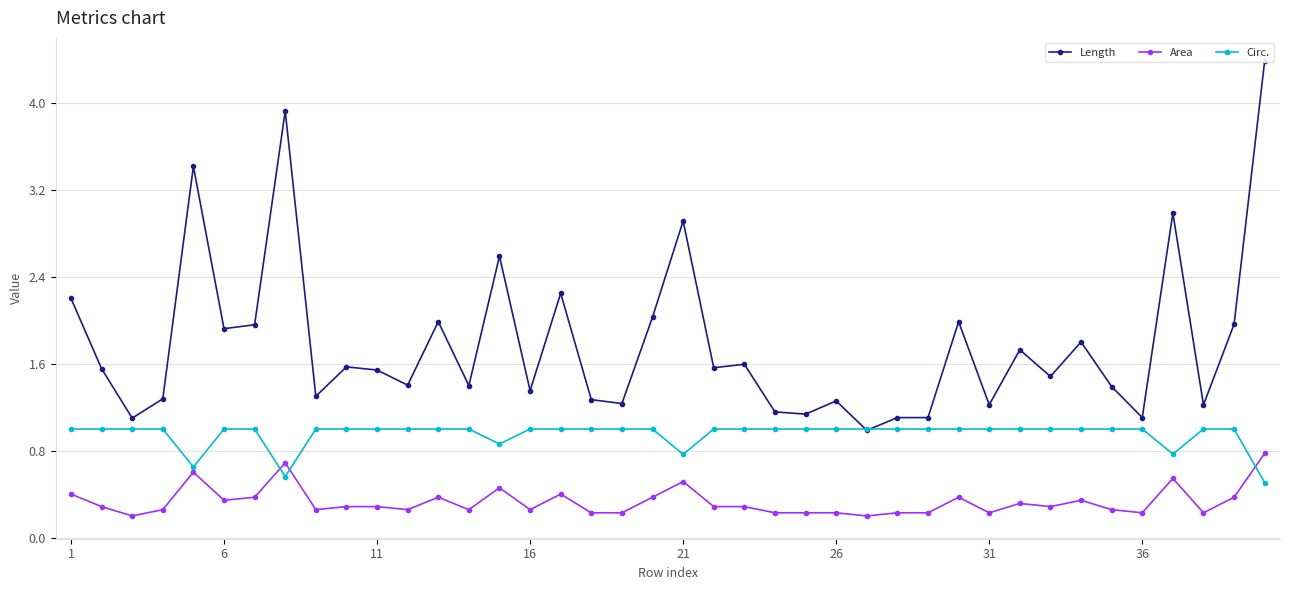

True or false: Area has a value of 0.2 at 31.

True